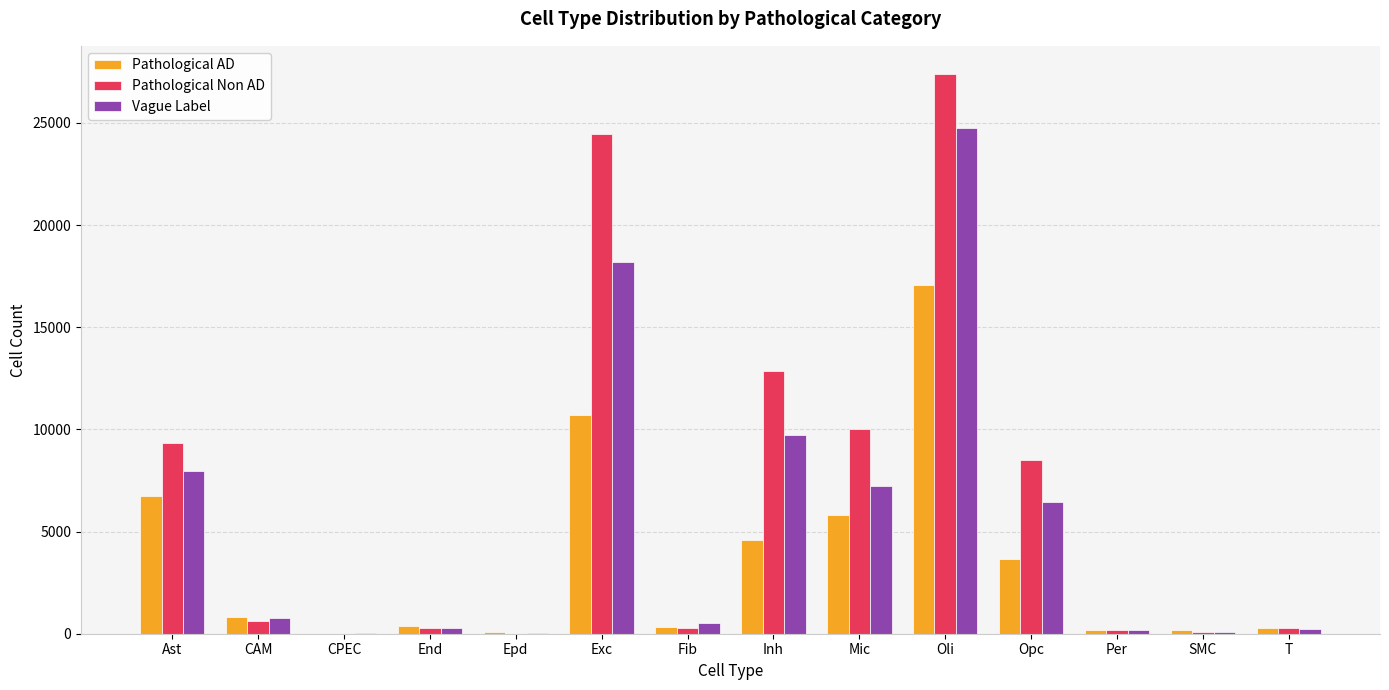

What is the approximate value of Pathological Non AD at CAM?

641